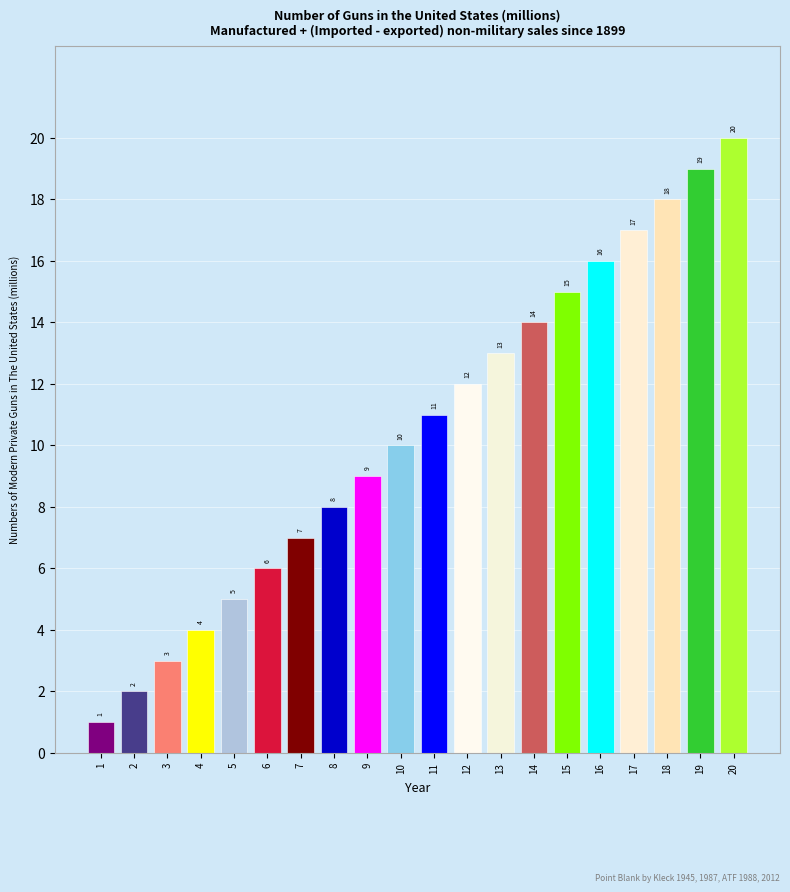

What is the difference between the values at 16 and 13?

3